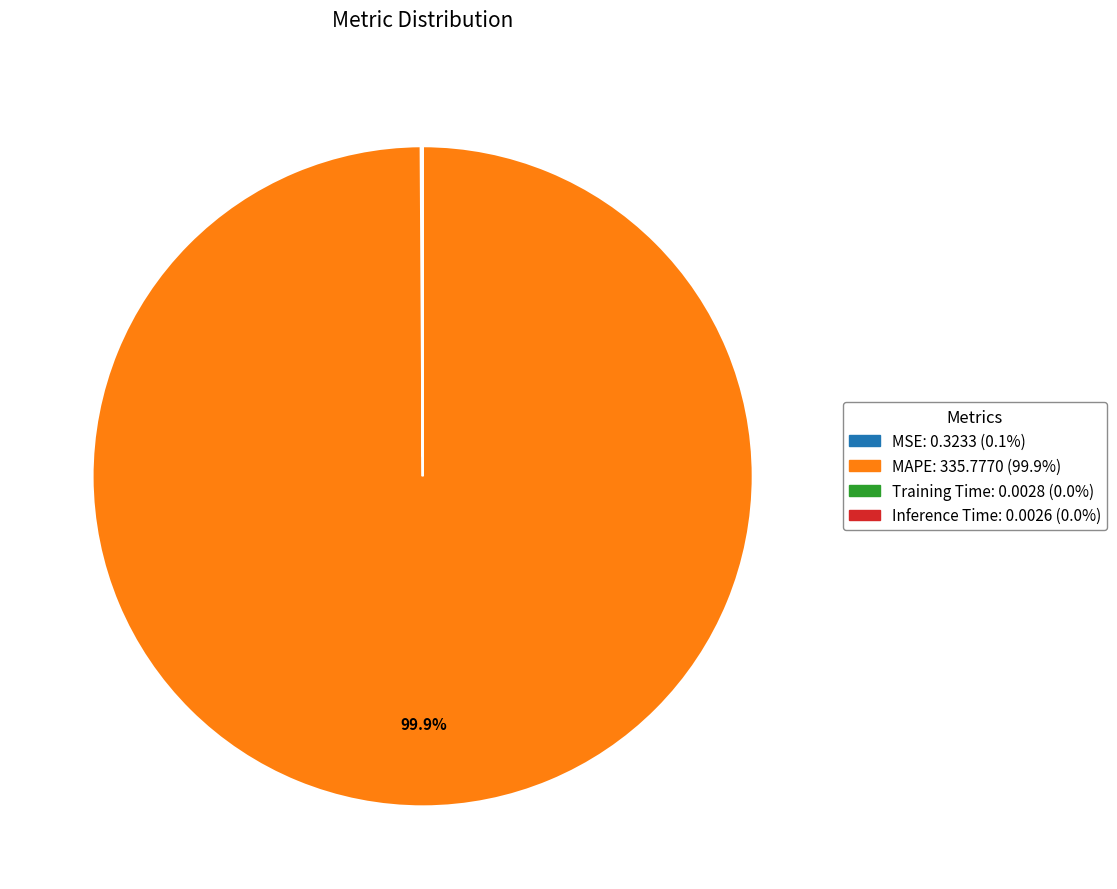

What portion of the pie excludes MAPE?

0.1%